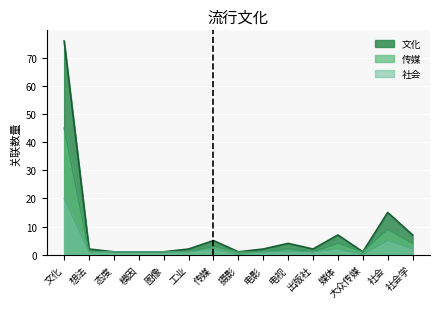

List the labels in order of score_main value, smallest first.

态度, 模因, 图像, 摄影, 大众传媒, 想法, 工业, 电影, 出版社, 电视, 传媒, 媒体, 社会学, 社会, 文化